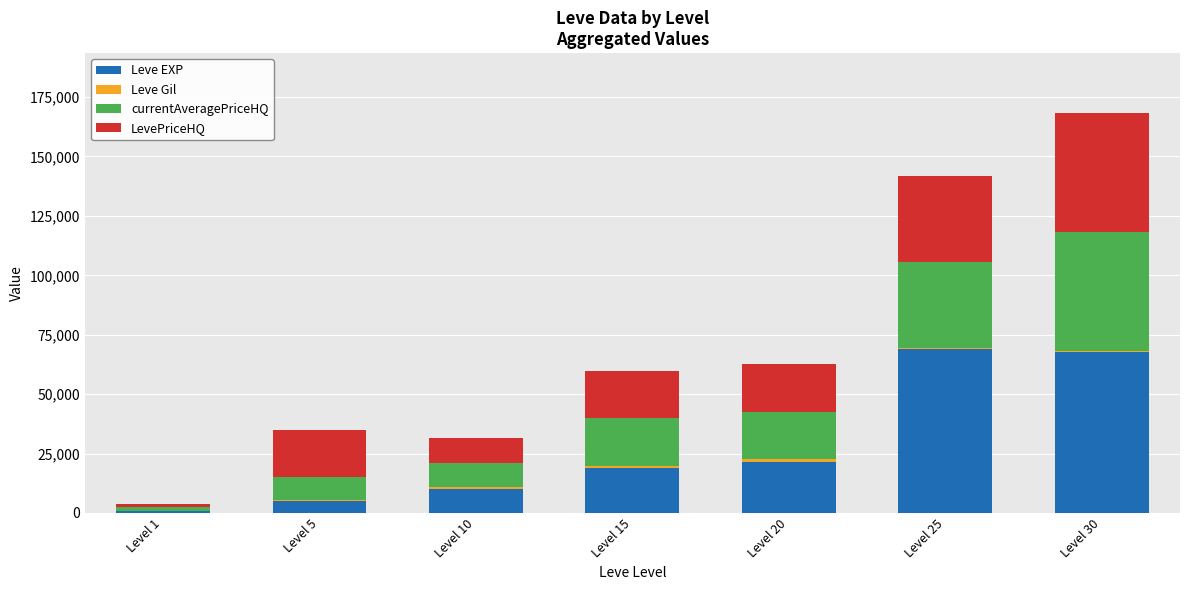

At which category is the sum across all series the highest?

Level 30